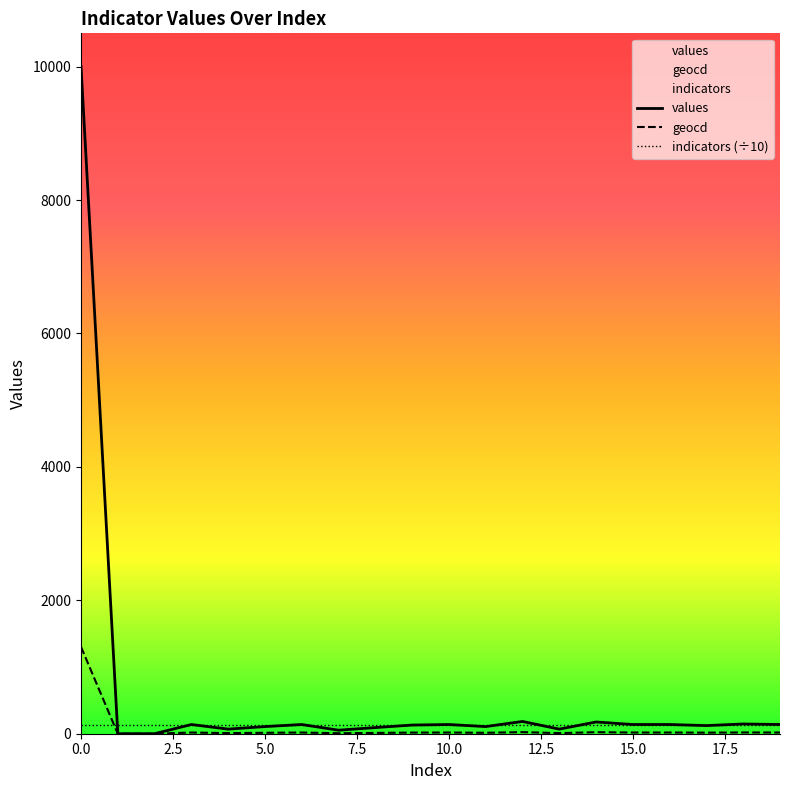

Which series has the largest range (max minus min)?

values